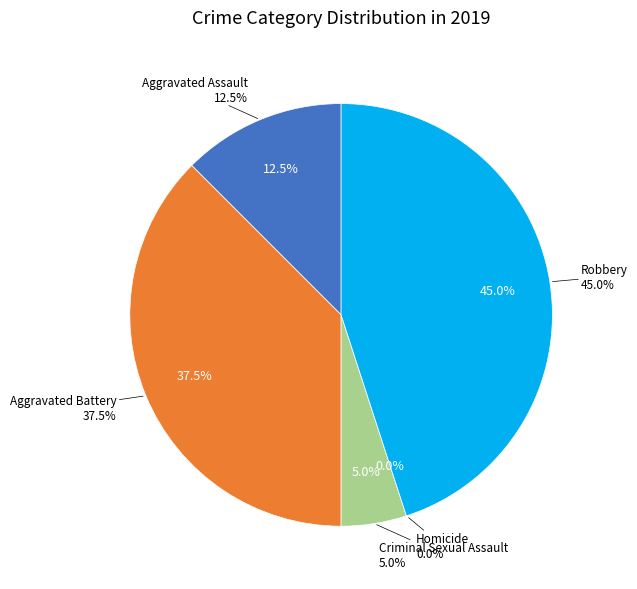

To the nearest percent, what is the difference between the Aggravated Assault and Aggravated Battery slice percentages?

25%